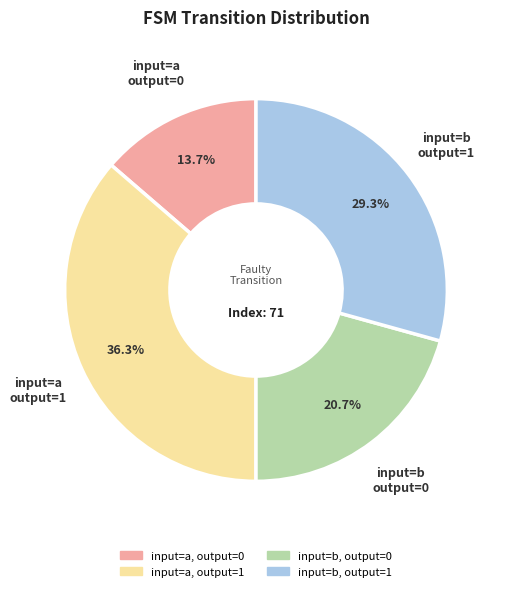

Approximately how many times larger is the value at input=a output=0 compared to input=b output=0?

0.7